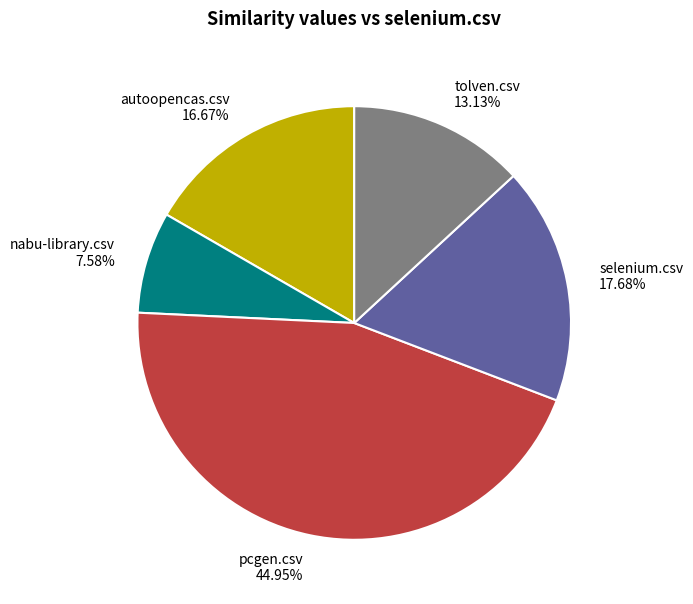

To the nearest percent, what is the difference between the largest and smallest slice percentages?

37%